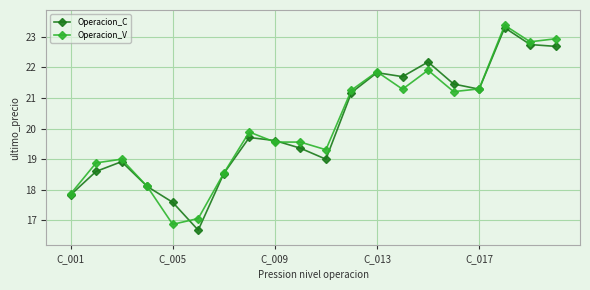

What is the minimum value shown in the chart?

16.7